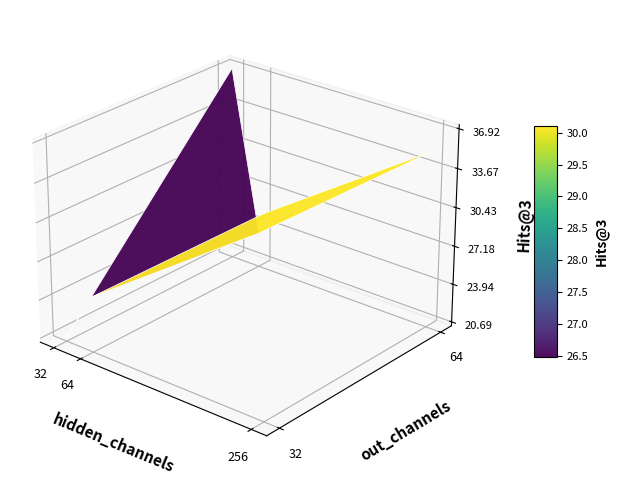

Is the value of 64 at 32 greater than the value of 32 at 32?

Yes